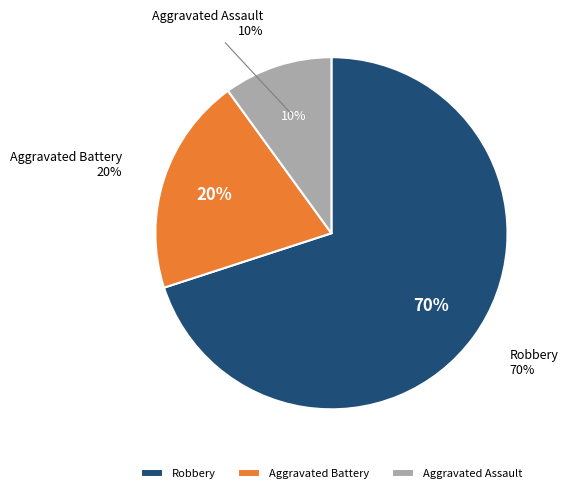

What percentage is NOT represented by Robbery?

30.0%